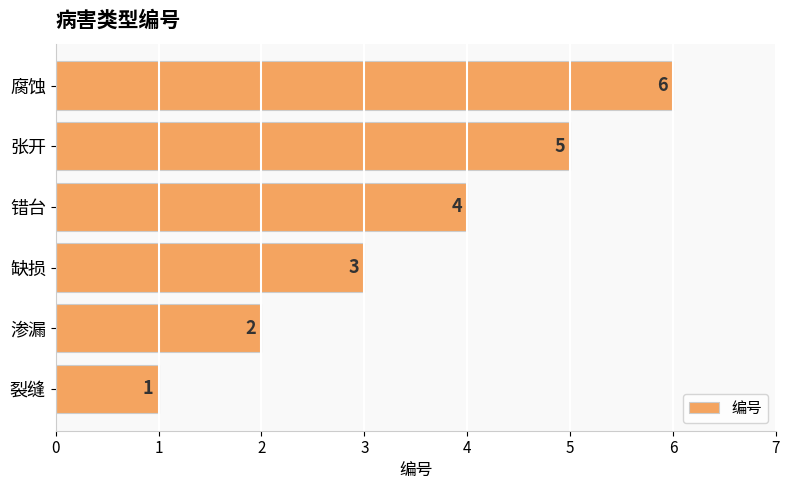

Rank the categories by value from lowest to highest.

裂缝, 渗漏, 缺损, 错台, 张开, 腐蚀